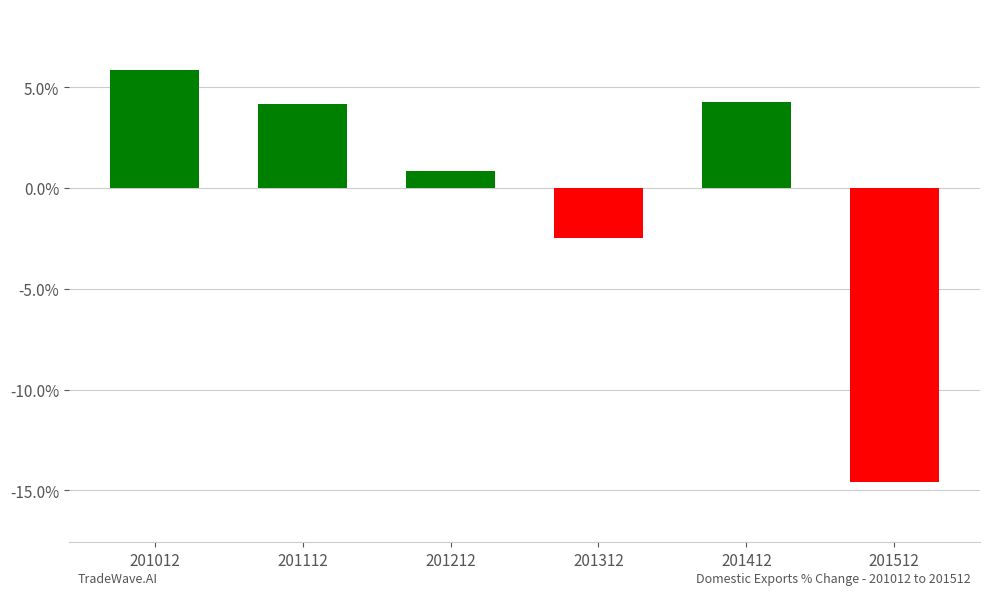

What is the greatest value displayed?

5.9